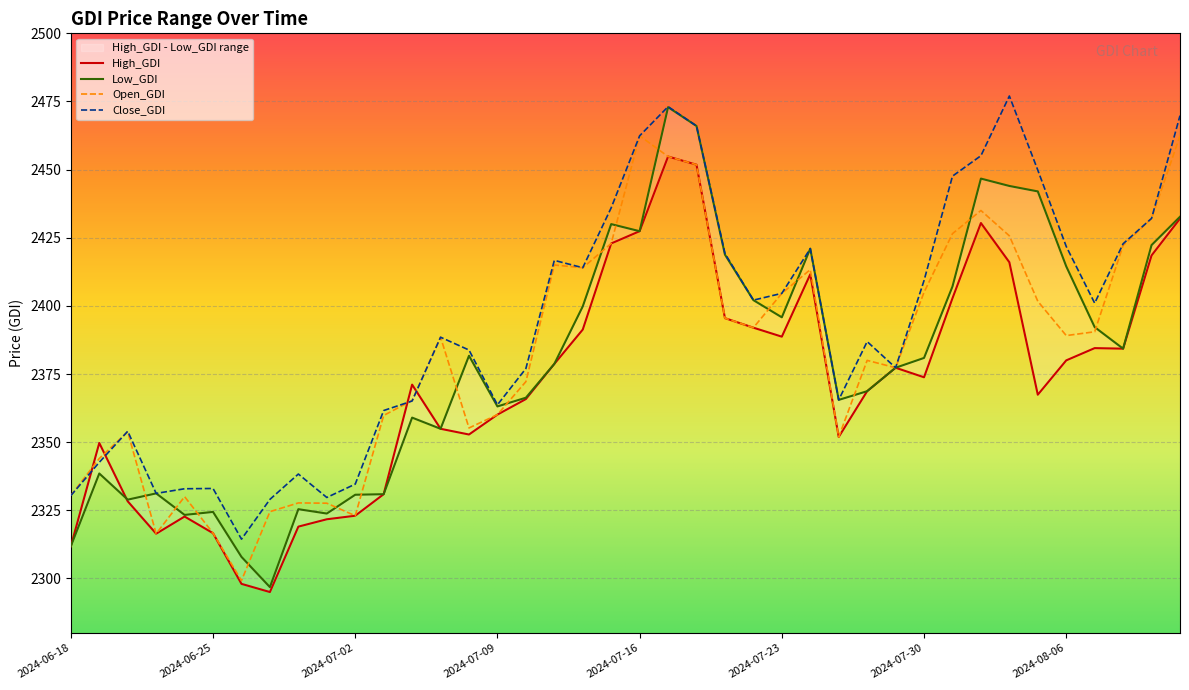

What is the value of the Open_GDI point at the 6th from the left?

2316.6